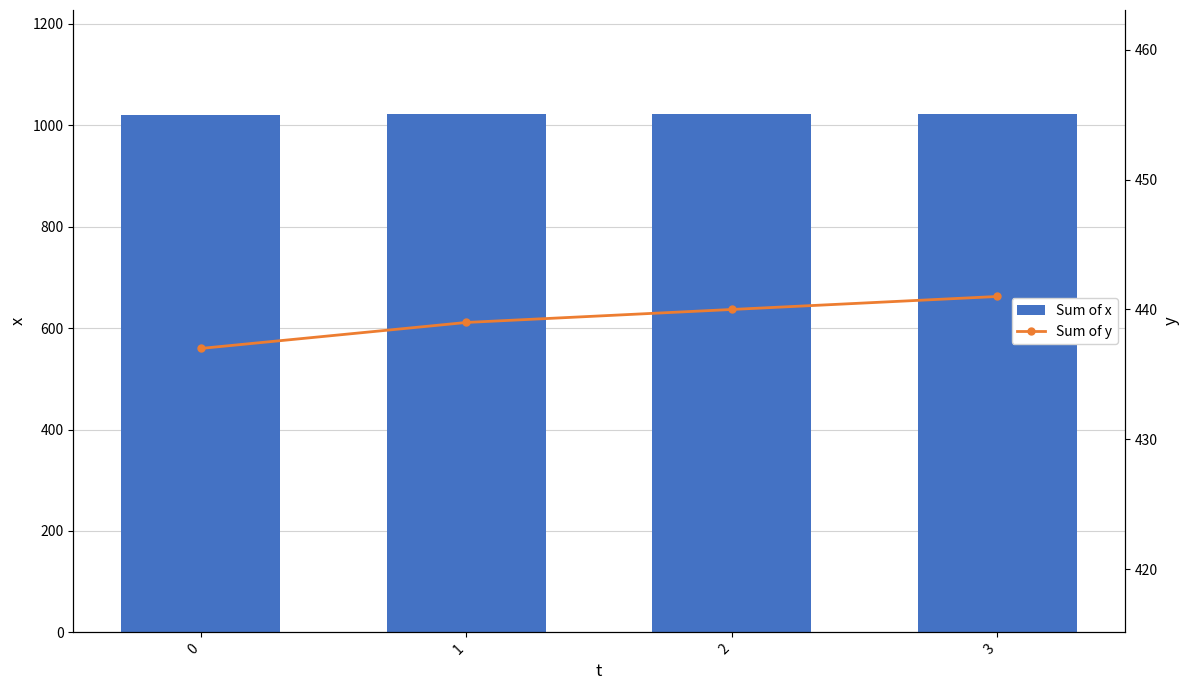

Count the number of categories in the chart.

4